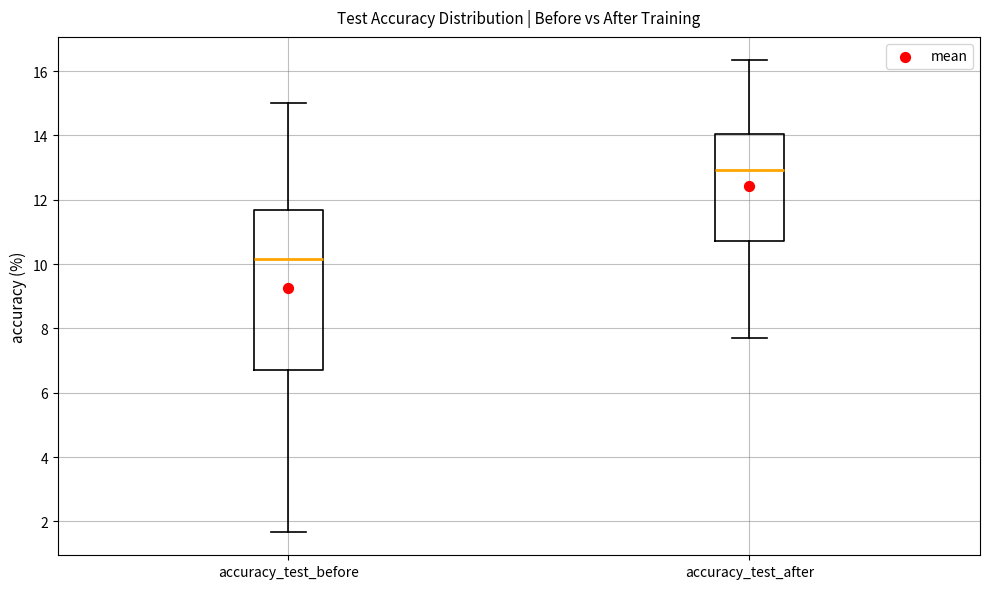

Reading left to right, read every box against the y-axis: the position of its median line, the range the box covers, and the ends of its whiskers. The values are not printed on the chart, so give them approximately, as read against the axis.

accuracy_test_before: median 10.2, box 6.6 to 11.6, whiskers 1.6 to 15.0
accuracy_test_after: median 13.0, box 10.8 to 14.0, whiskers 7.6 to 16.4